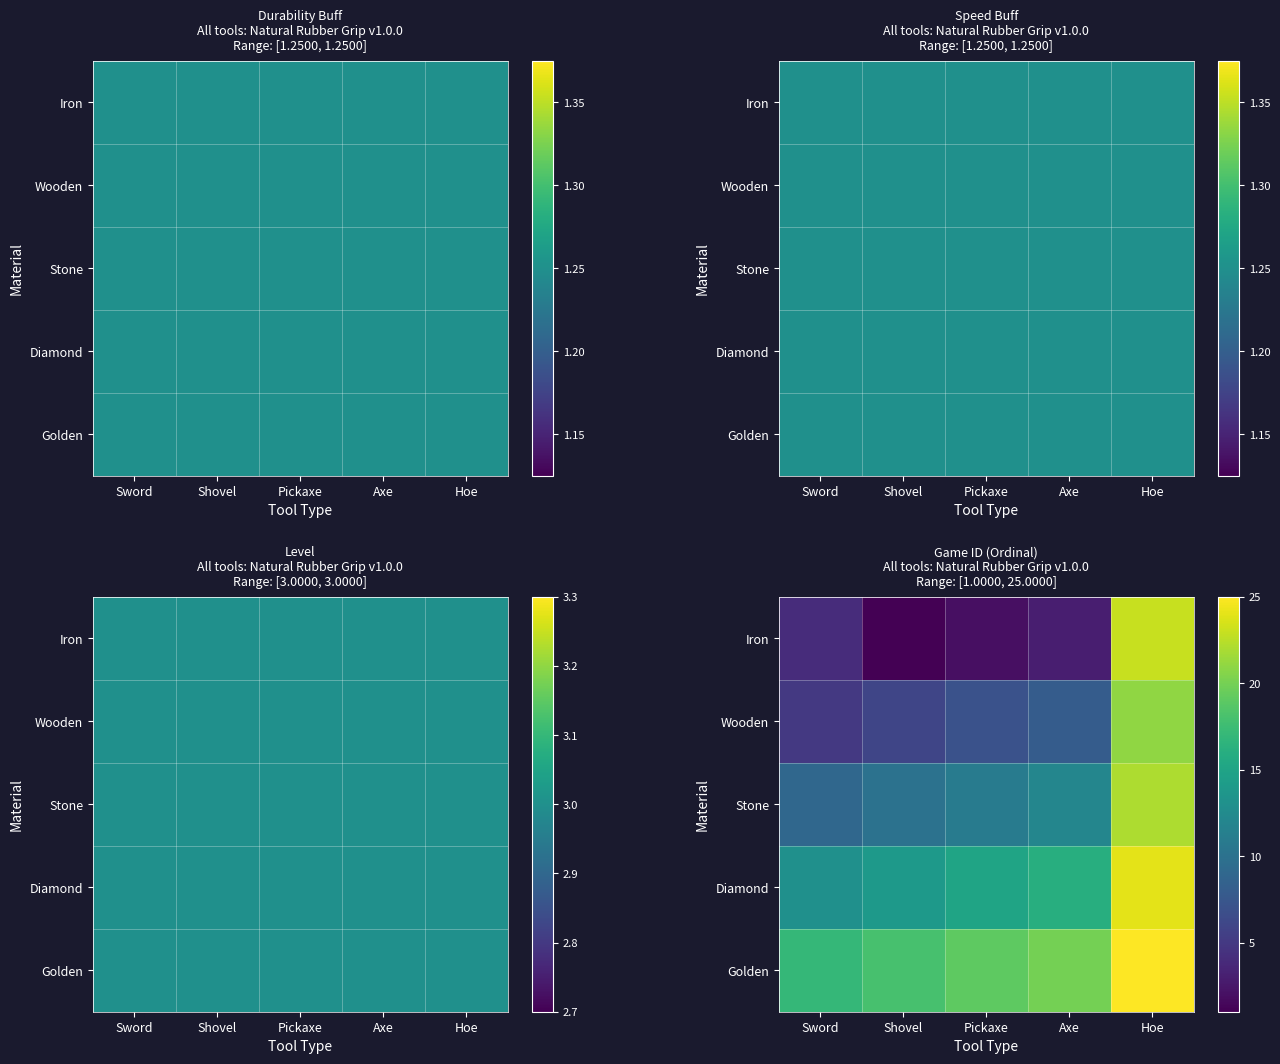

Rank the series at Axe from highest to lowest value.

Golden, Diamond, Stone, Wooden, Iron